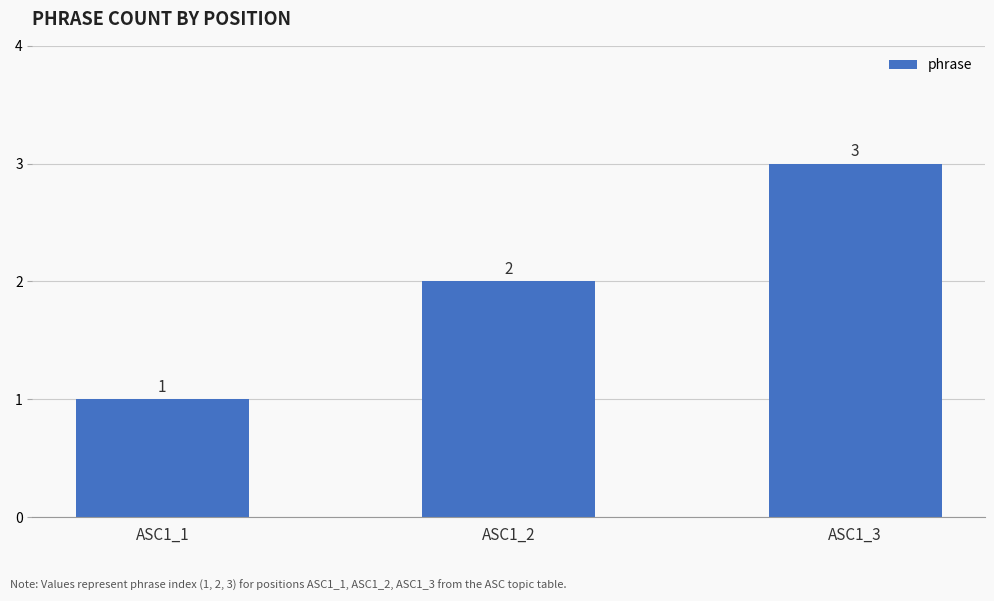

Is it true that the value at ASC1_1 is 1?

True